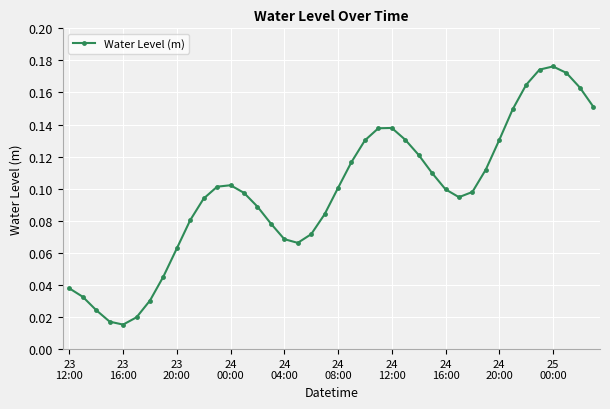

How many points are higher than both their immediate neighbors (excluding endpoints)?

3